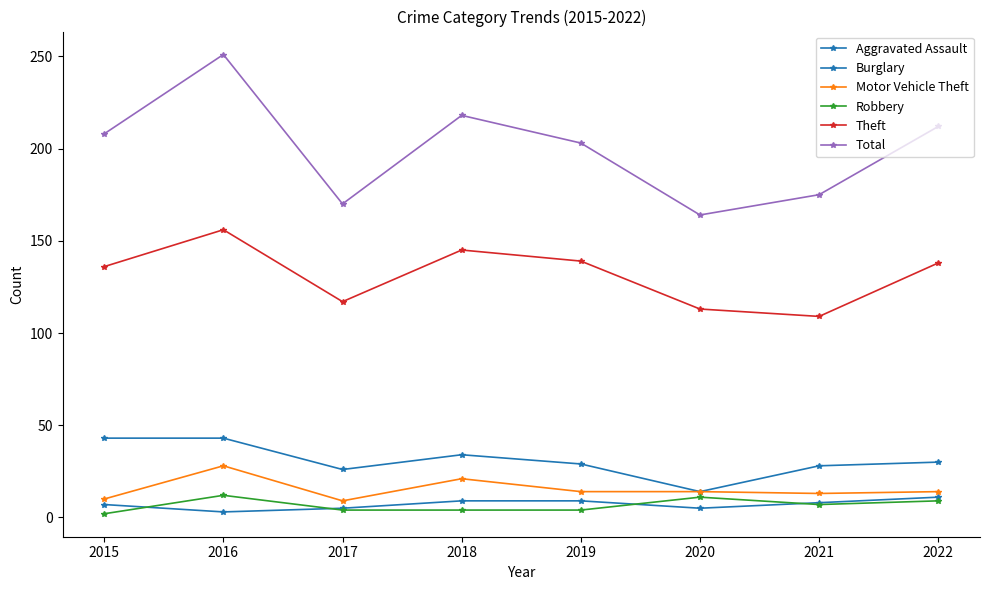

Count the number of data series in this chart.

6